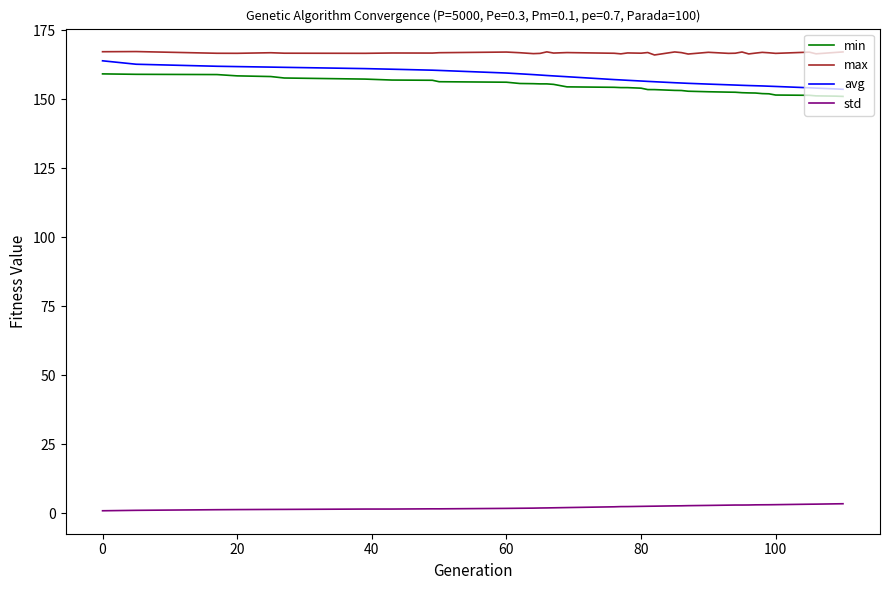

True or false: max and min intersect in this chart.

False